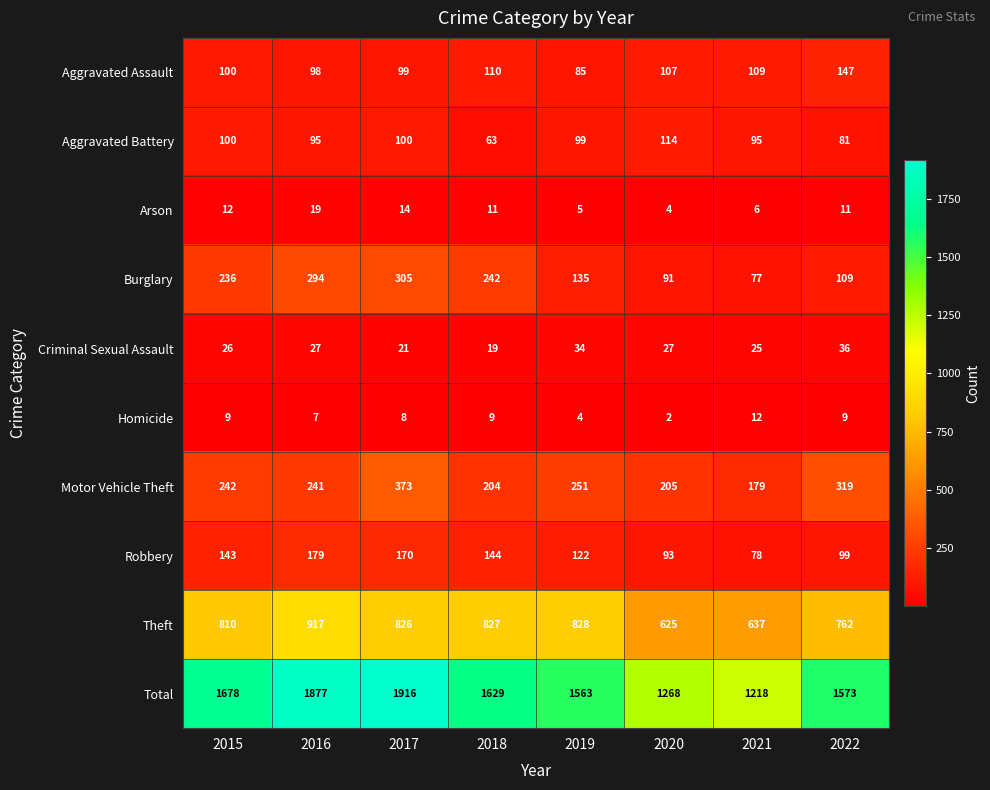

What is the difference between the Theft values at 2022 and 2015?

48